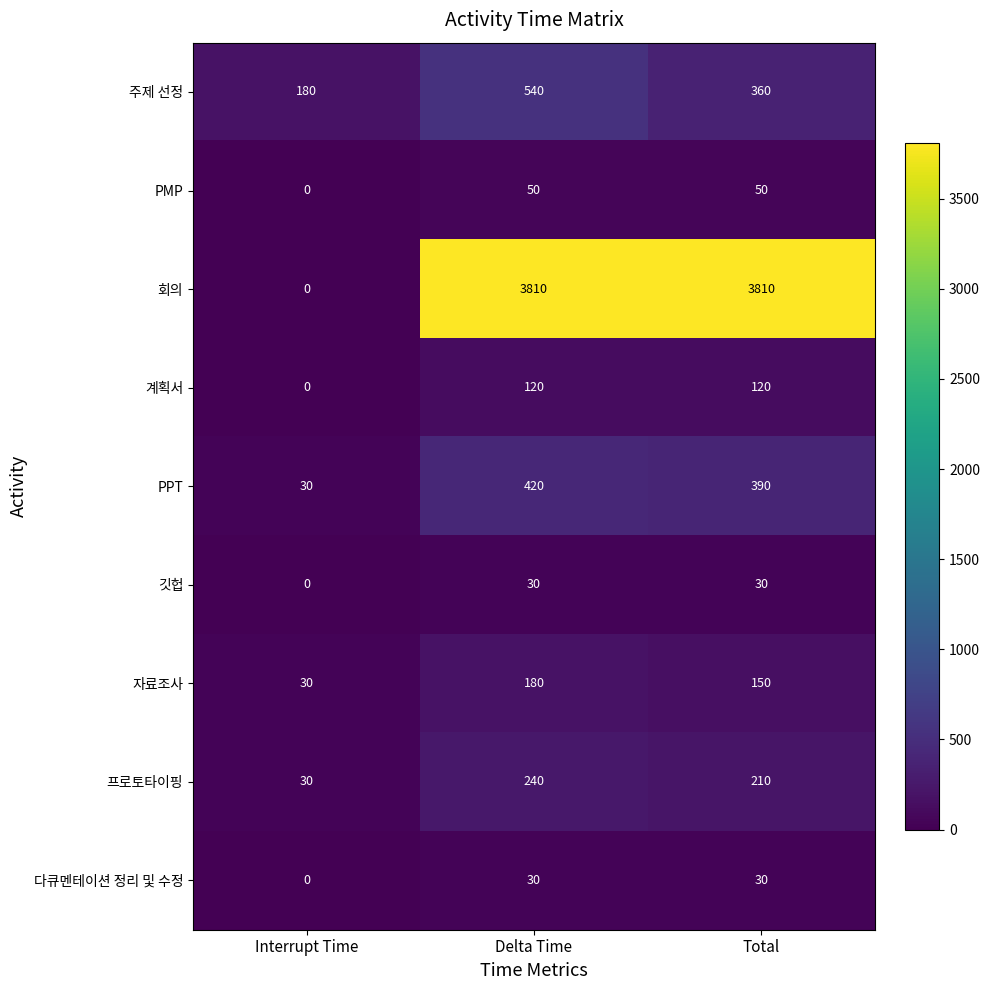

Reading left to right, transcribe all the data shown in this chart.

주제 선정: Interrupt Time=180	Delta Time=540	Total=360
PMP: Interrupt Time=0	Delta Time=50	Total=50
회의: Interrupt Time=0	Delta Time=3810	Total=3810
계획서: Interrupt Time=0	Delta Time=120	Total=120
PPT: Interrupt Time=30	Delta Time=420	Total=390
깃헙: Interrupt Time=0	Delta Time=30	Total=30
자료조사: Interrupt Time=30	Delta Time=180	Total=150
프로토타이핑: Interrupt Time=30	Delta Time=240	Total=210
다큐멘테이션 정리 및 수정: Interrupt Time=0	Delta Time=30	Total=30